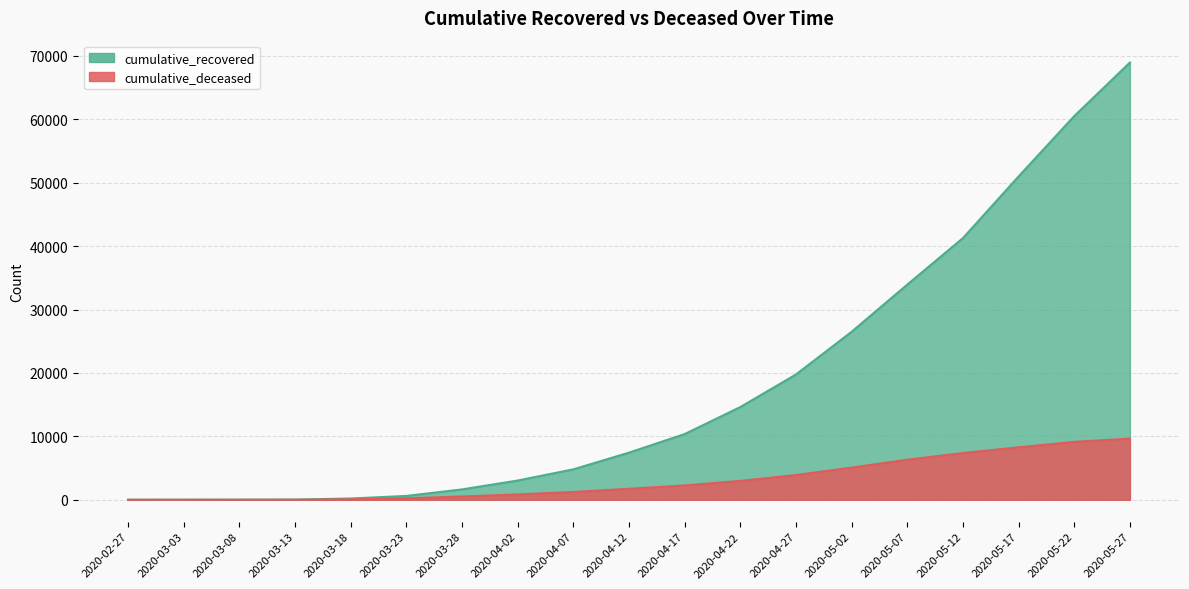

What are all the series names shown in the legend?

cumulative_recovered, cumulative_deceased